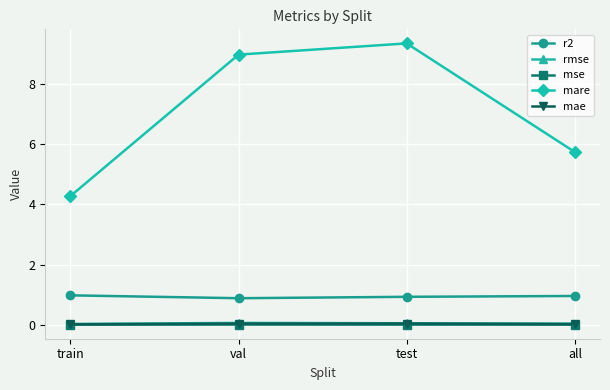

Which series has the largest range (max minus min)?

mare